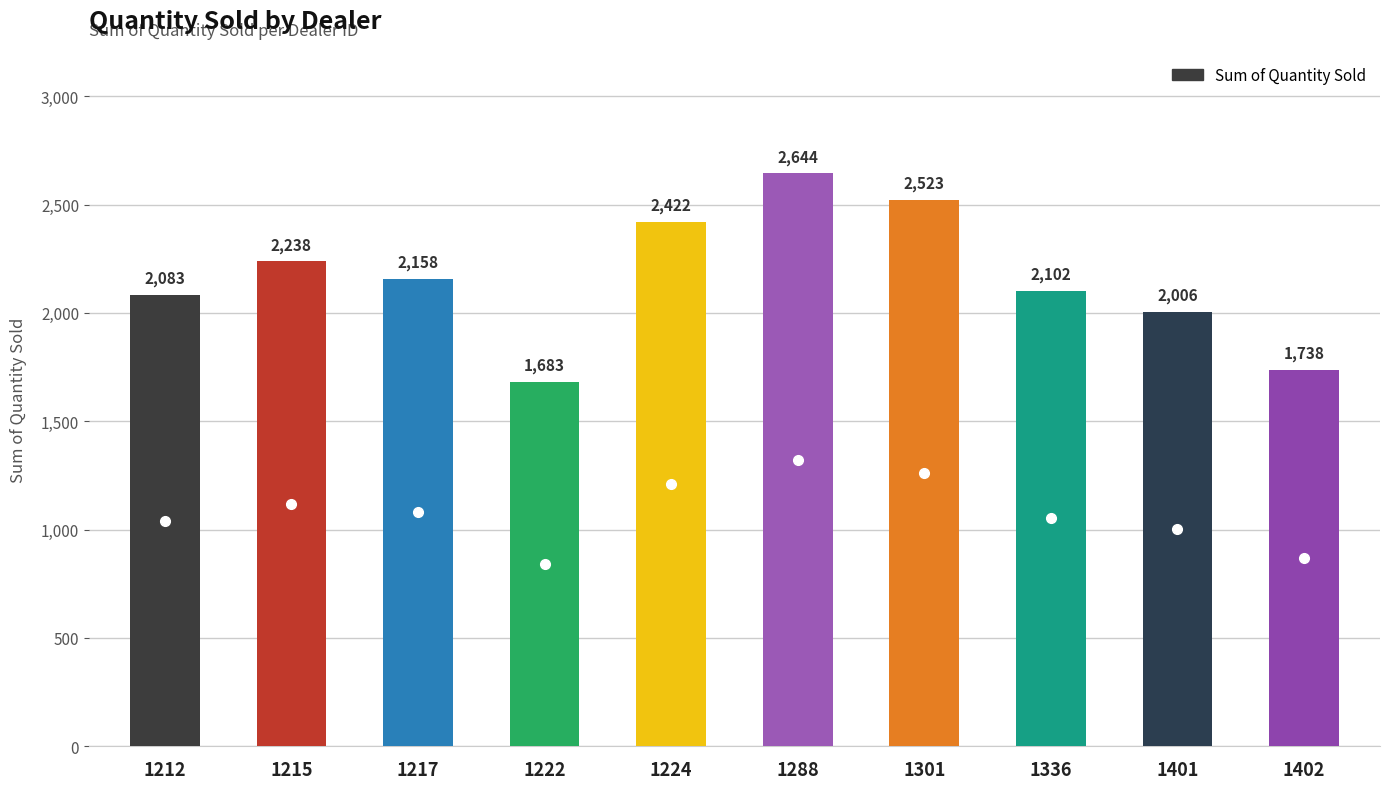

Count the number of data series in this chart.

1